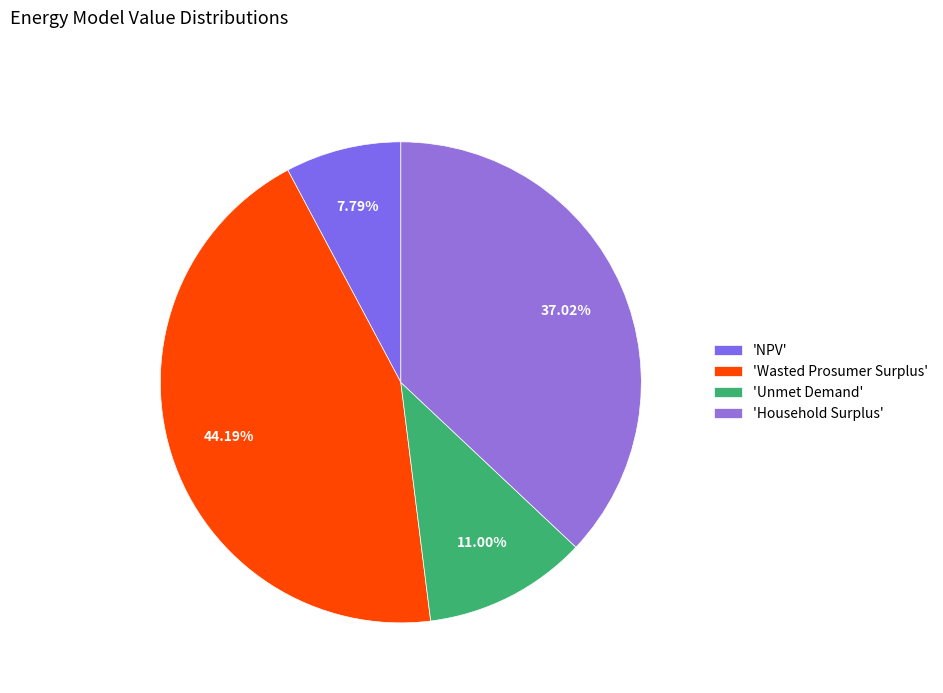

How many segments does this pie chart have?

4